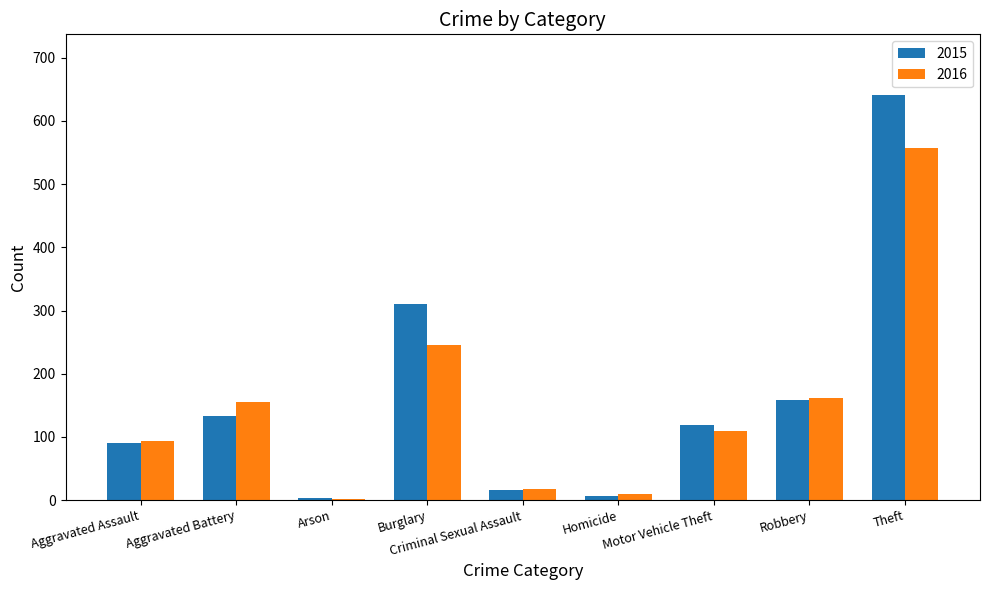

Is the value of 2015 at Theft greater than the value of 2016 at Arson?

Yes